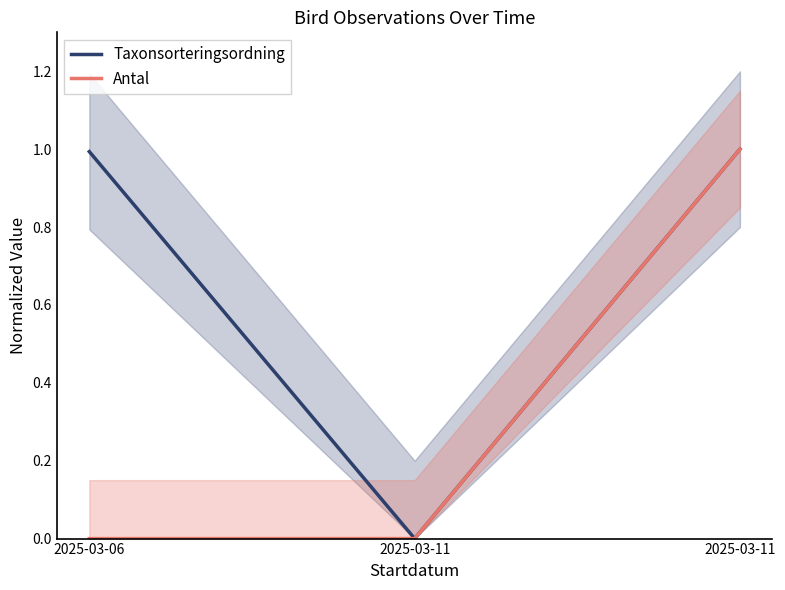

How many data points in Taxonsorteringsordning are above 0?

2